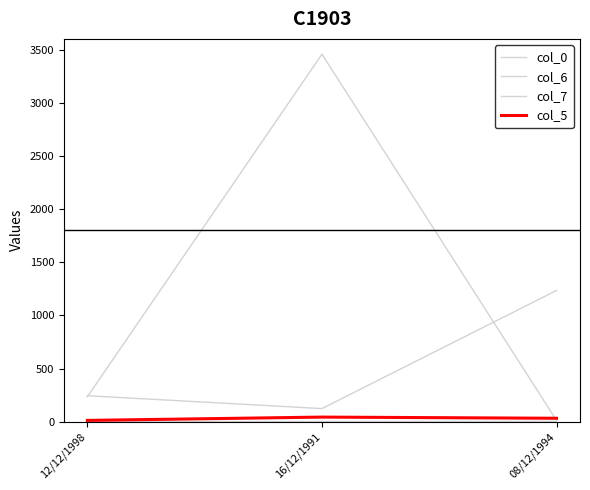

What is the difference between the highest and lowest values at 08/12/1994?

1231